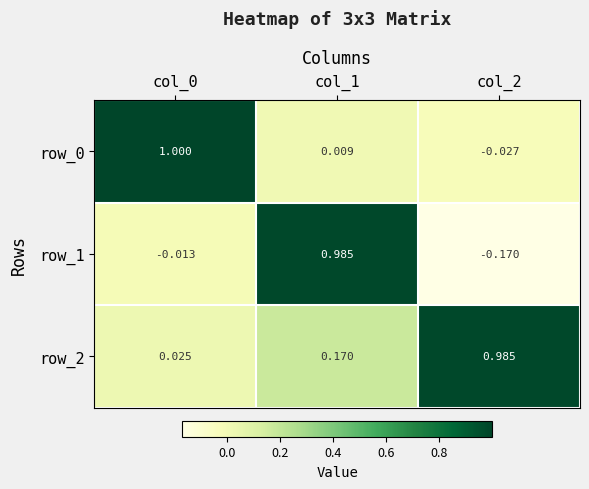

The value of row_2 at col_1 is 0.0. True or false?

False